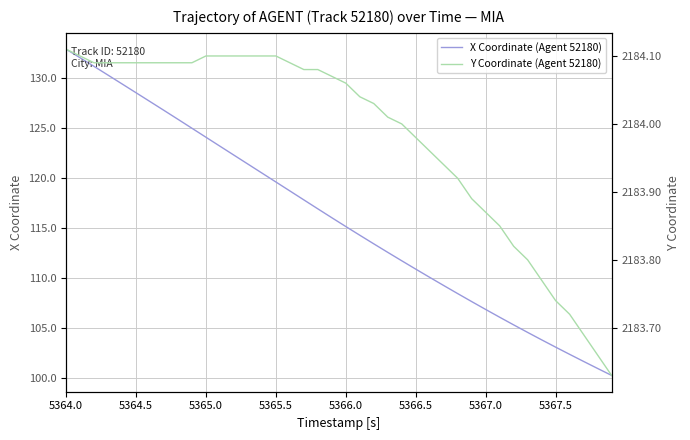

Which series has the widest spread of values?

X Coordinate (Agent 52180)